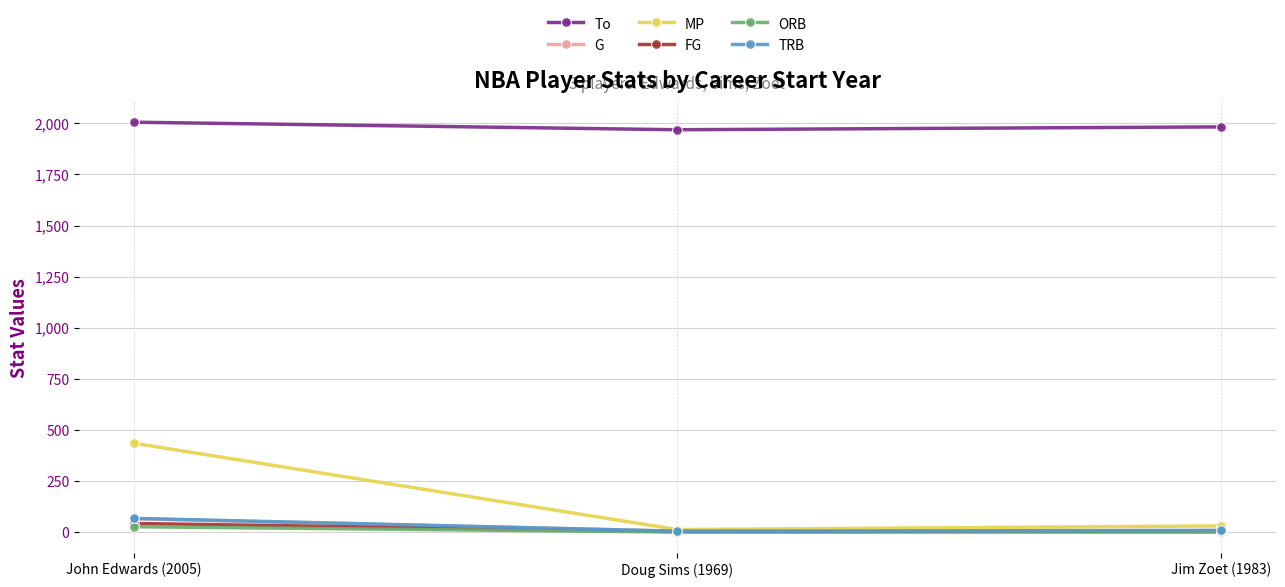

Is this an area chart (filled region under the line)?

No